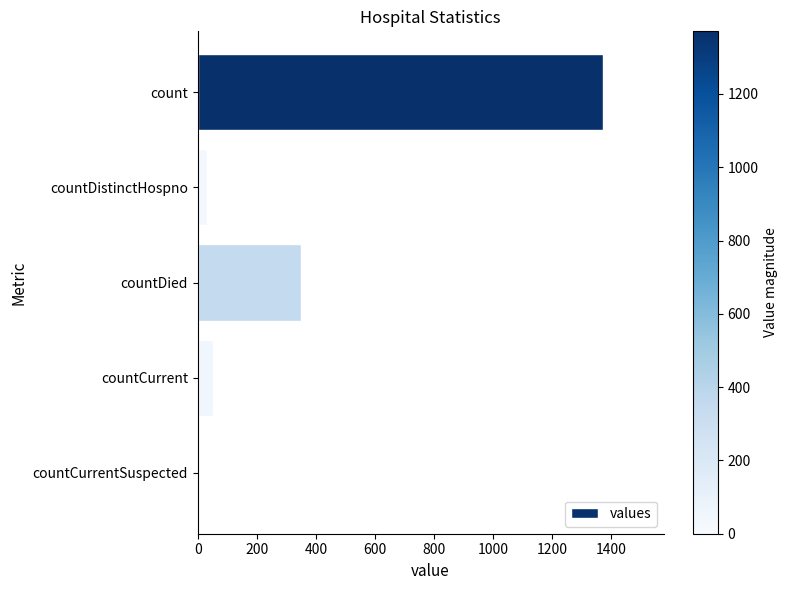

How many distinct data groups are displayed?

1